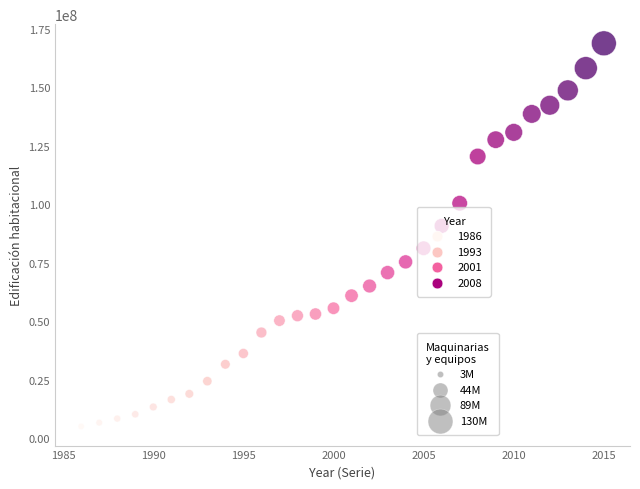

What Y value in the scatter plot is closest to 86969591?

90820615